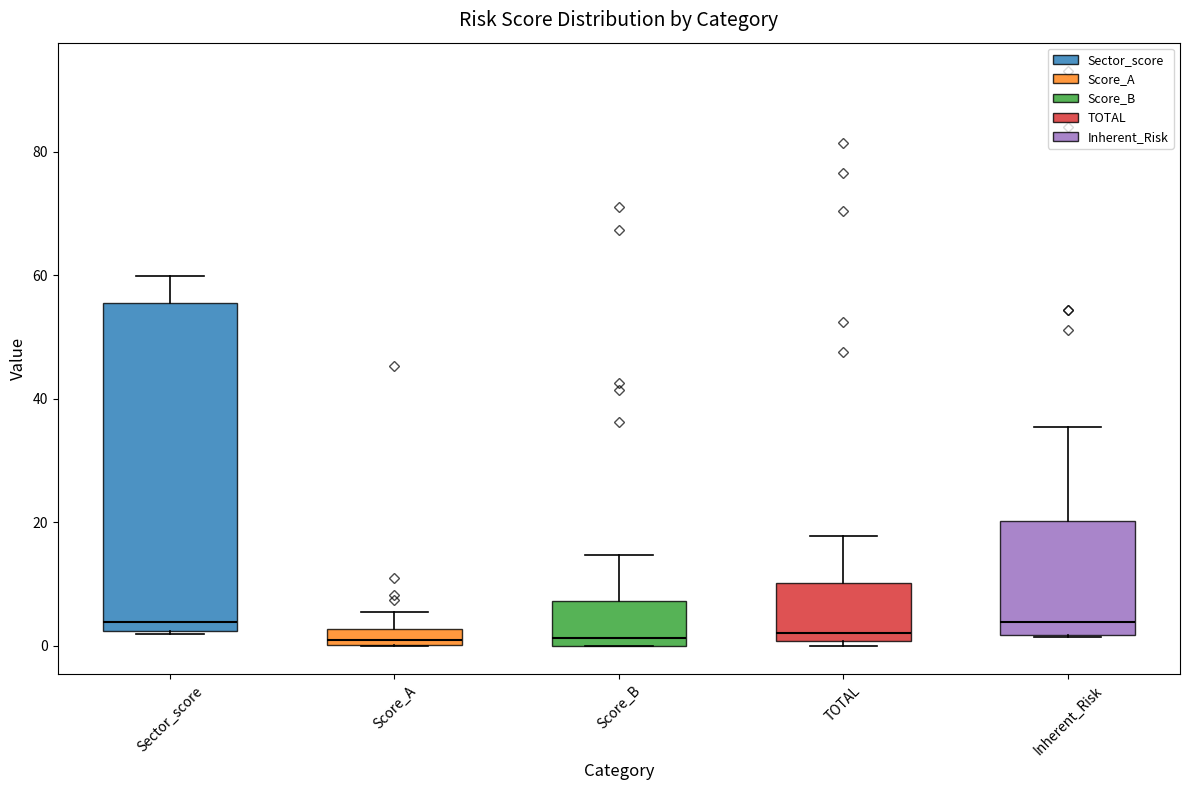

Which box is the tallest, from its lower edge to its upper edge?

Sector_score